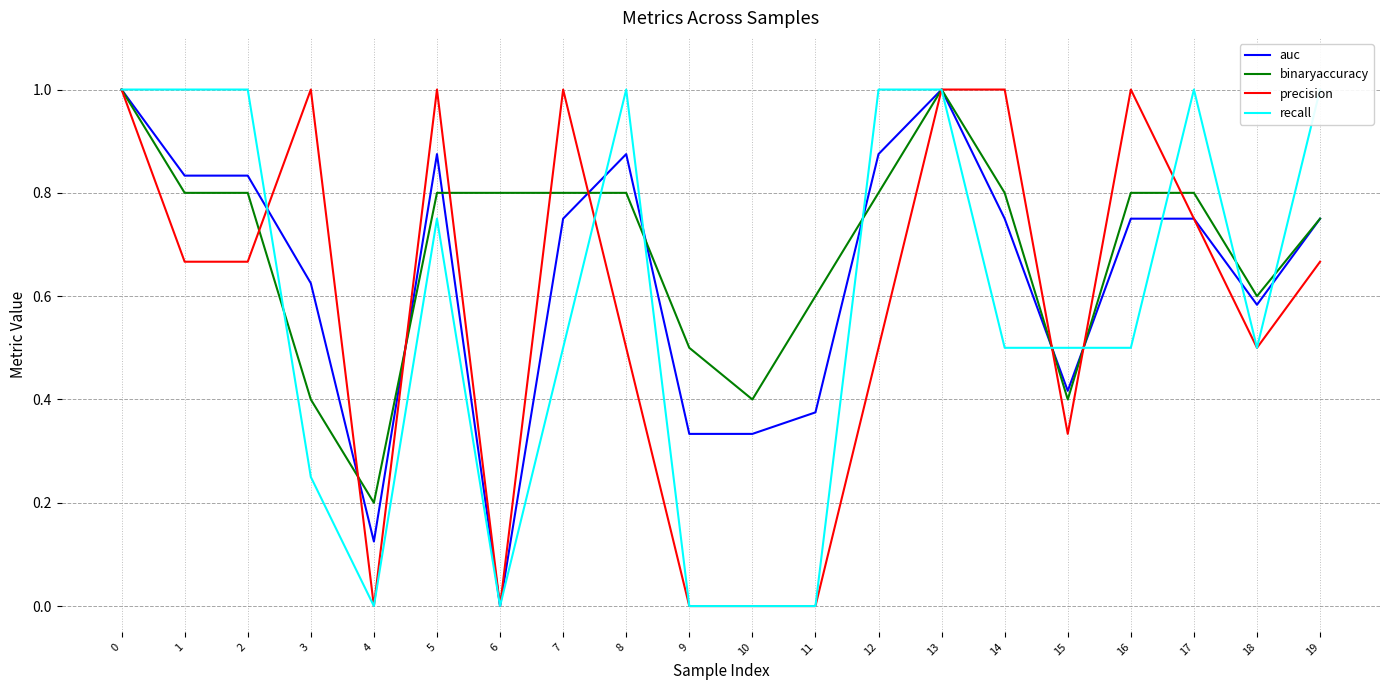

How many interior local valleys does the auc series have?

4